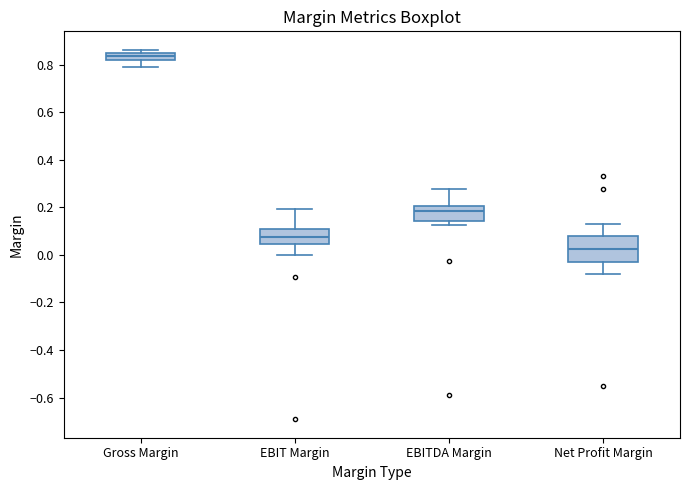

Reading left to right, read every box against the y-axis: the position of its median line, the range the box covers, and the ends of its whiskers. The values are not printed on the chart, so give them approximately, as read against the axis.

Gross Margin: median 0.84 (inside the box), box 0.82 to 0.84, whiskers 0.78 to 0.86
EBIT Margin: median 0.08, box 0.04 to 0.10, whiskers 0.00 to 0.20
EBITDA Margin: median 0.18, box 0.14 to 0.20, whiskers 0.12 to 0.28
Net Profit Margin: median 0.02, box -0.02 to 0.08, whiskers -0.08 to 0.14